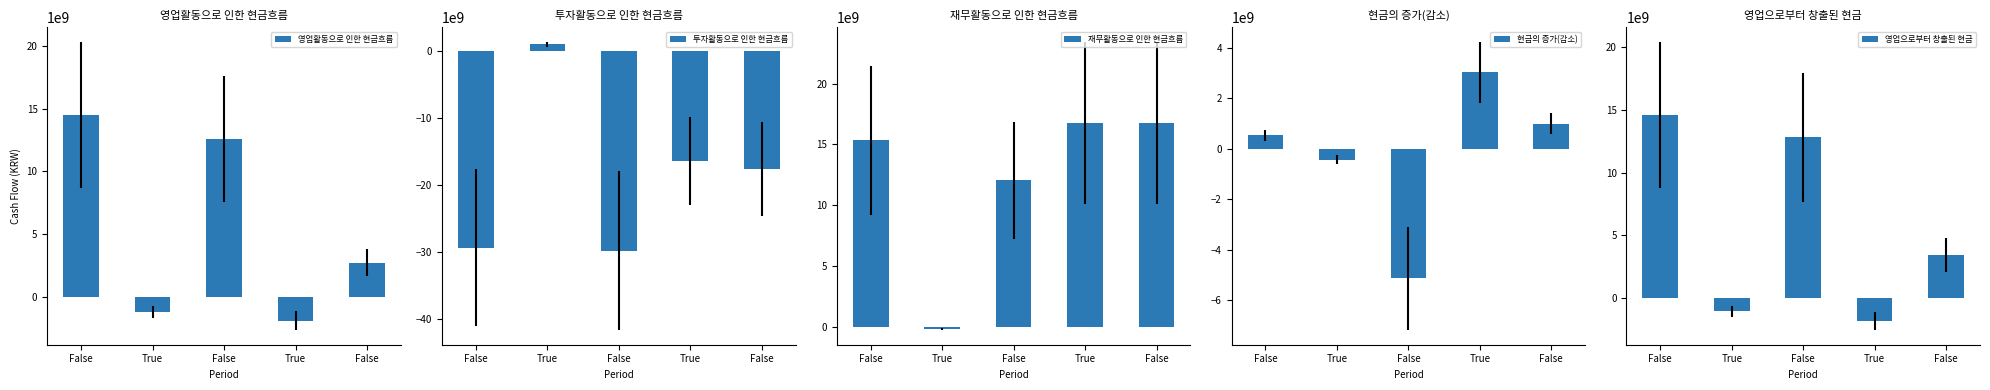

Count the number of categories in the chart.

5